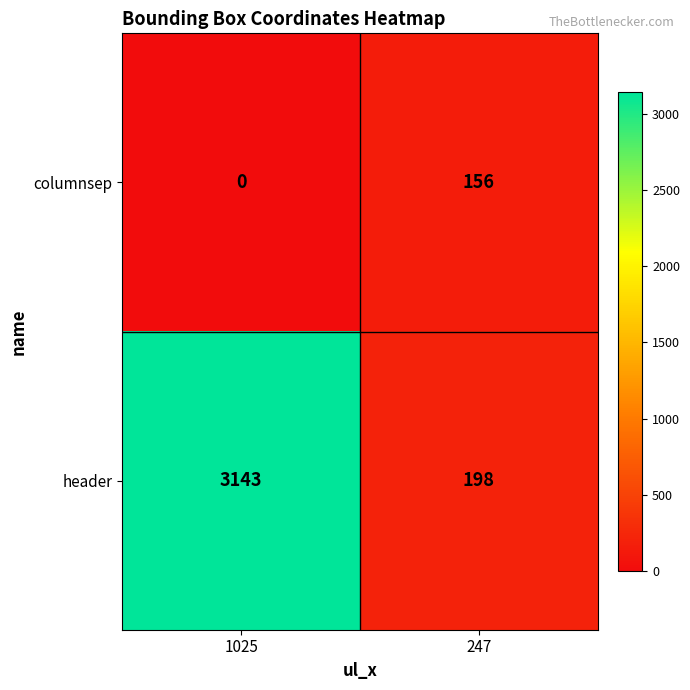

At 247, list the series in order from smallest to largest.

columnsep, header